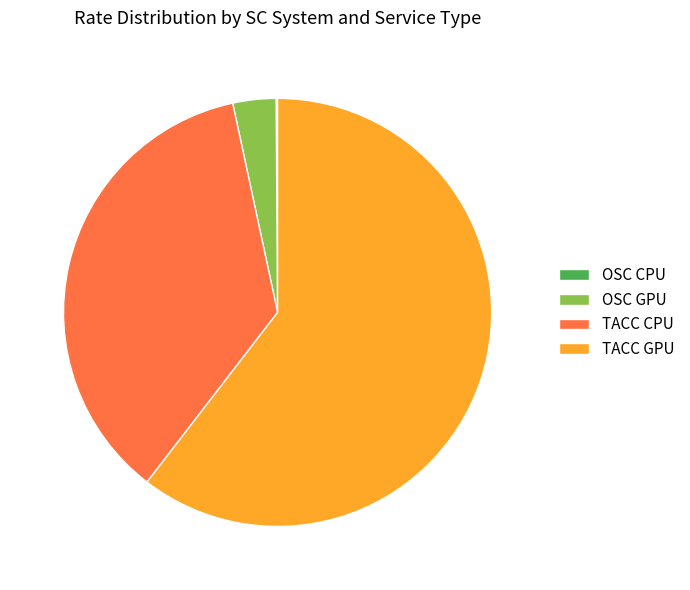

Is the sum of TACC CPU and OSC GPU greater than half?

No